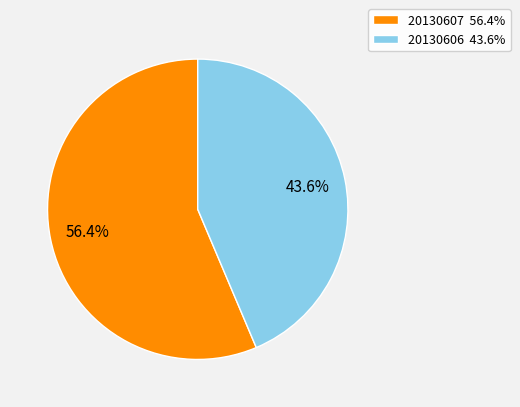

What is the ratio of the value at 20130607 56.4% to the value at 20130606 43.6%?

1.3